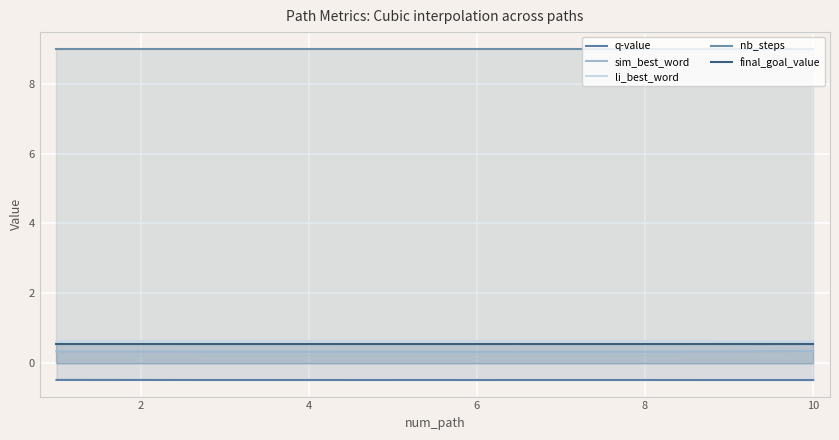

Which series has the widest spread of values?

sim_best_word